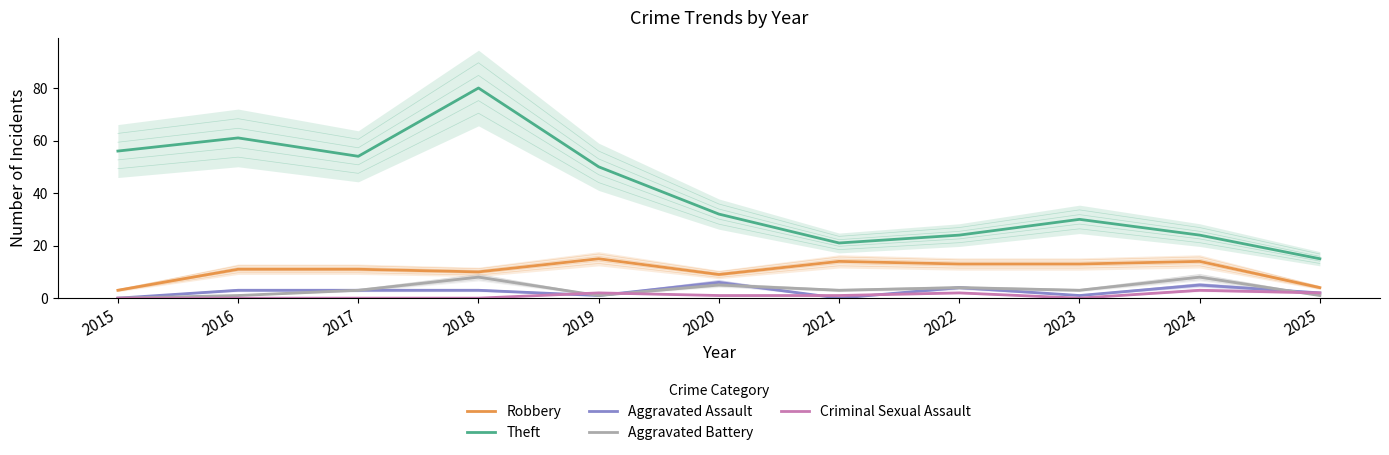

Does the chart have visible grid lines?

No